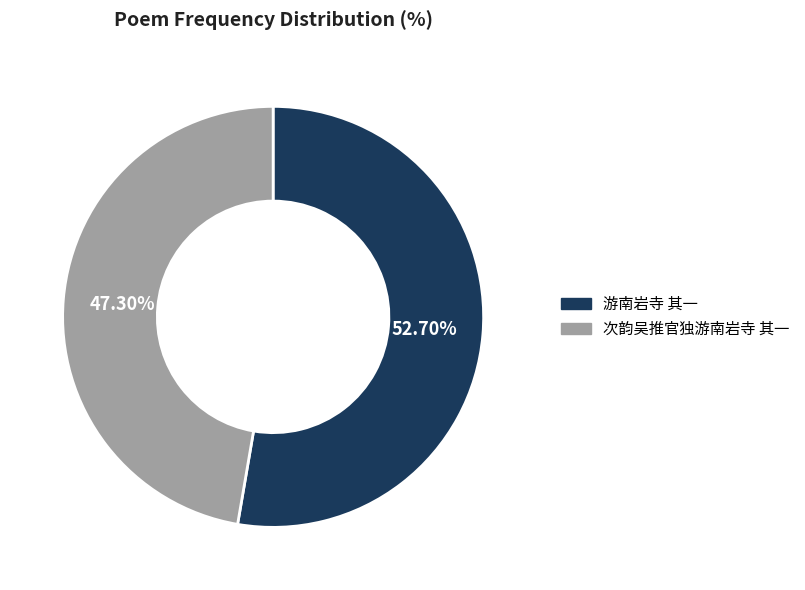

The 次韵吴推官独游南岩寺 其一 slice represents 47% of the pie. True or false?

True